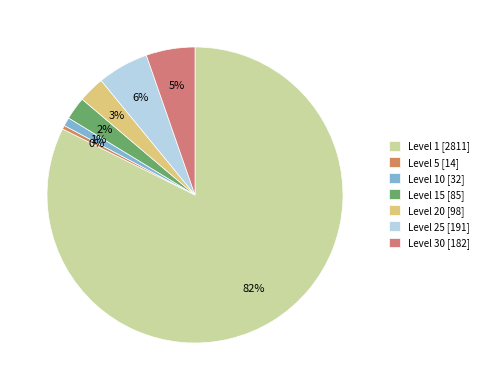

Which category has the biggest portion of the pie?

Level 1 [2811]